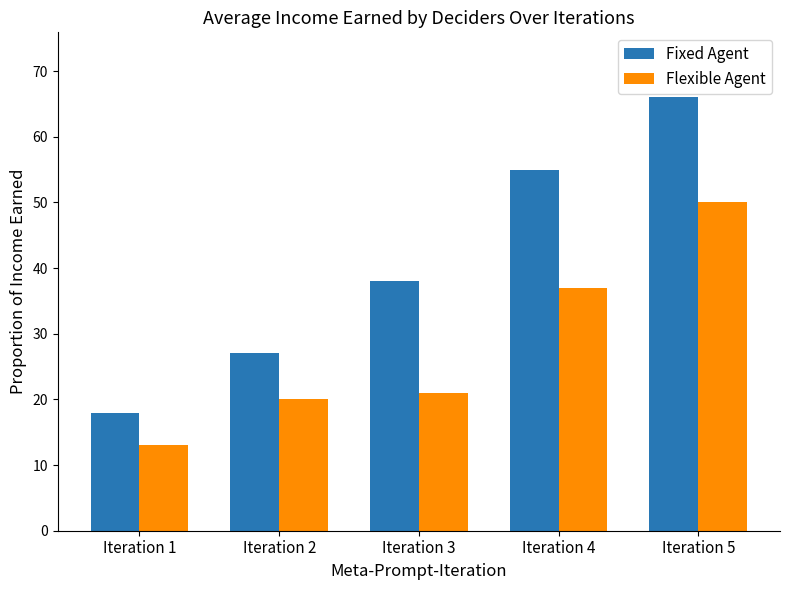

List the labels in order of Flexible Agent value, smallest first.

Iteration 1, Iteration 2, Iteration 3, Iteration 4, Iteration 5